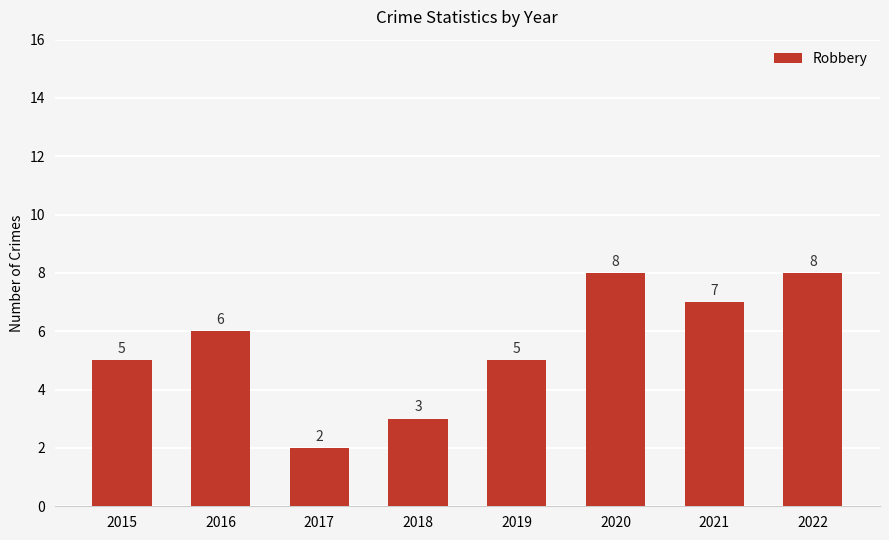

Reading left to right, extract all data points from this chart.

5	6	2	3	5	8	7	8